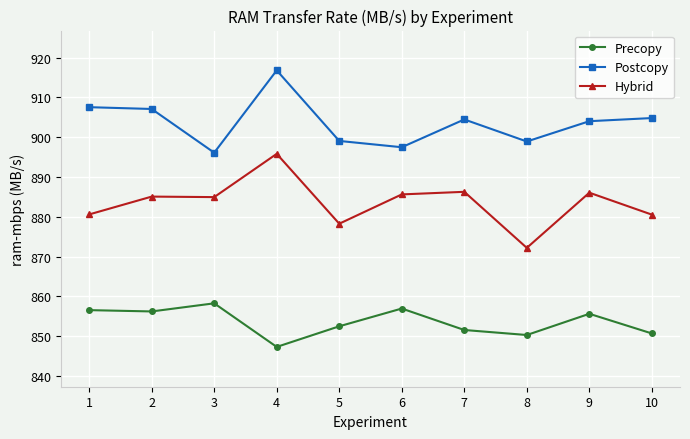

Count the number of data series in this chart.

3